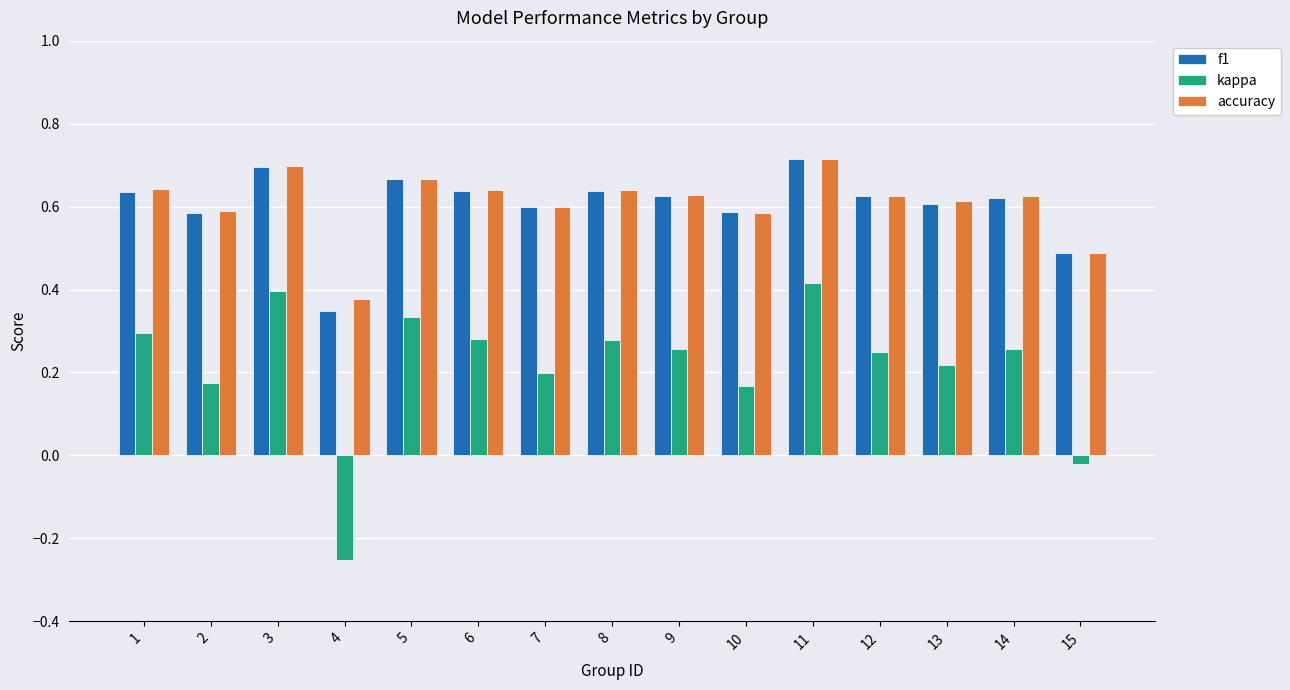

True or false: accuracy has a value of 0.6 at 9.

True